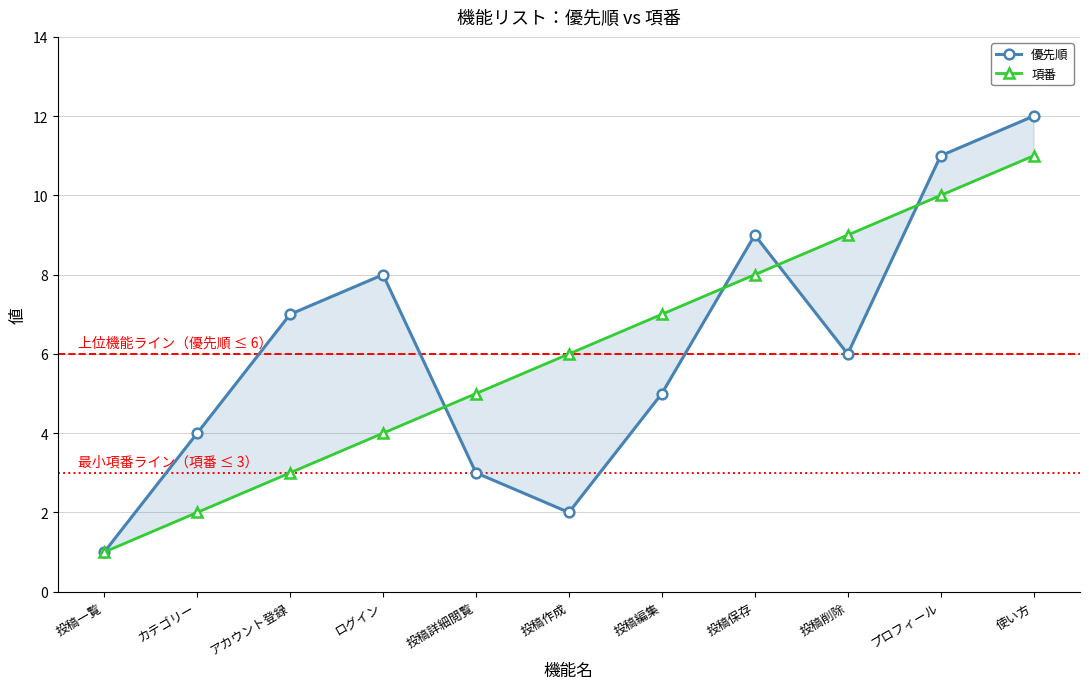

What position from the left is 投稿作成?

6